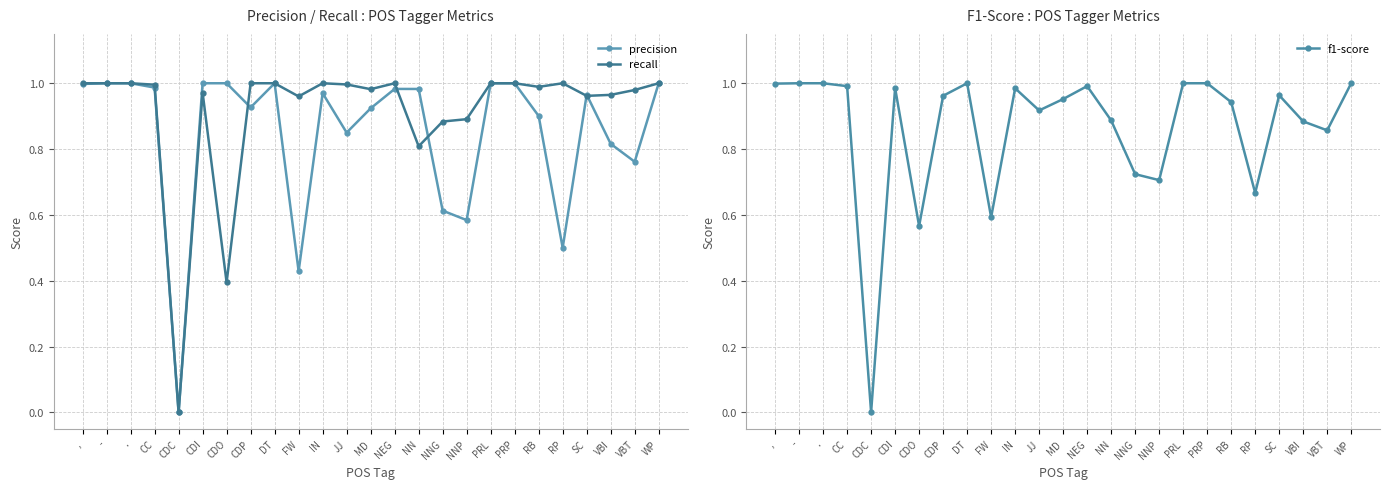

What are all the series names shown in the legend?

precision, recall, f1-score